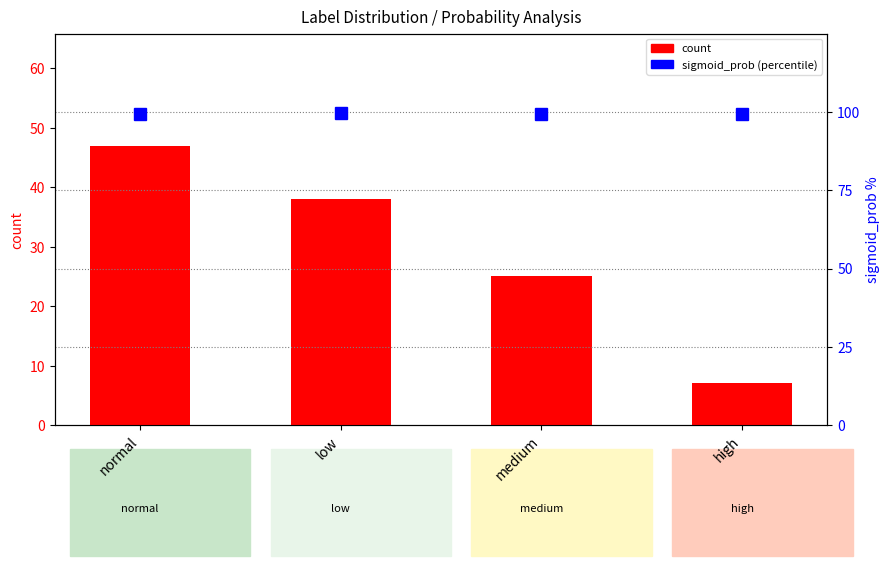

Rank the series by their average value, from highest to lowest.

sigmoid_prob (percentile), count